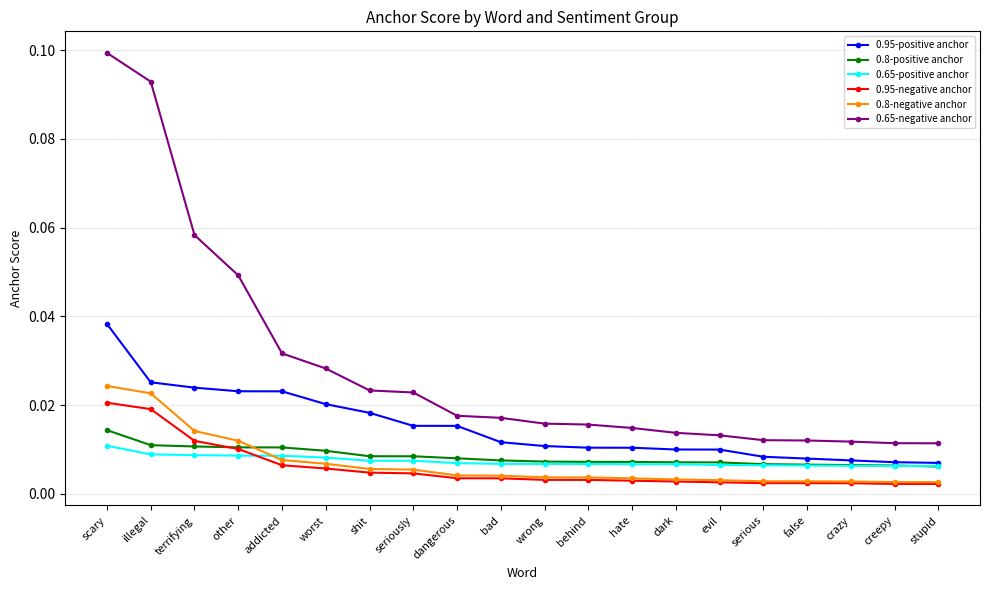

List the series in order of their peak value, lowest first.

0.65-positive anchor, 0.8-positive anchor, 0.95-negative anchor, 0.8-negative anchor, 0.95-positive anchor, 0.65-negative anchor